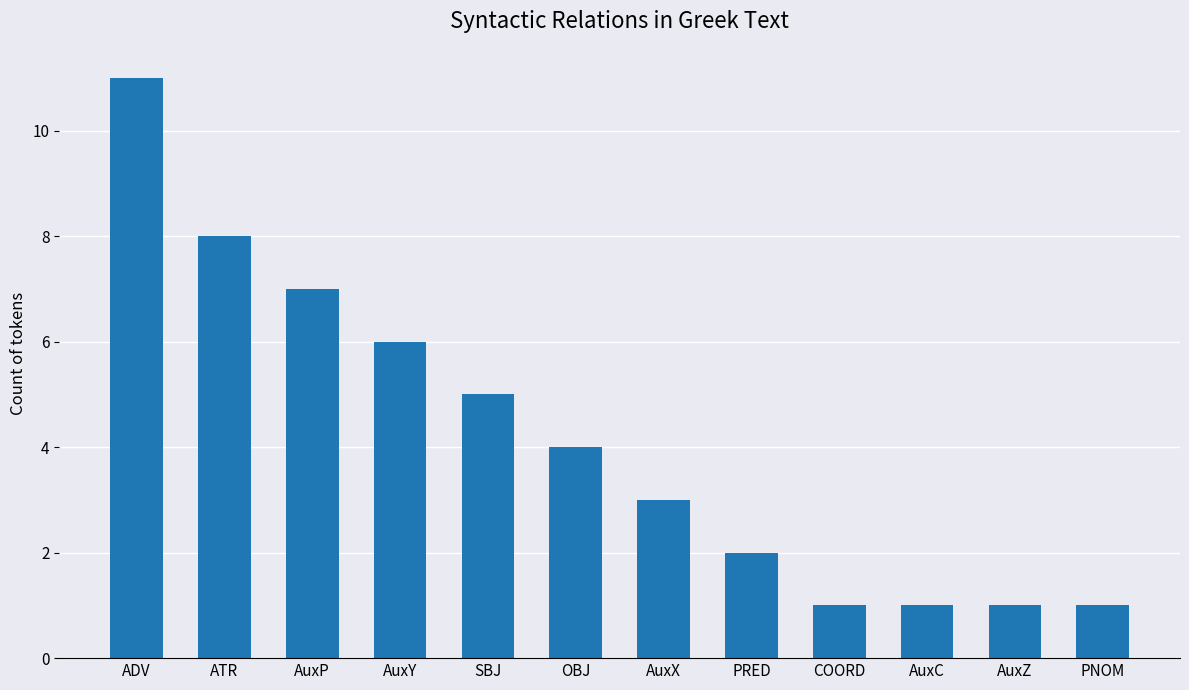

What is the change in value from SBJ to OBJ?

-1